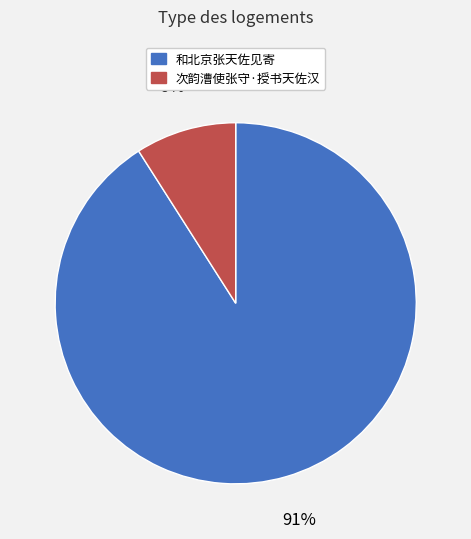

Which category has the biggest portion of the pie?

和北京张天佐见寄